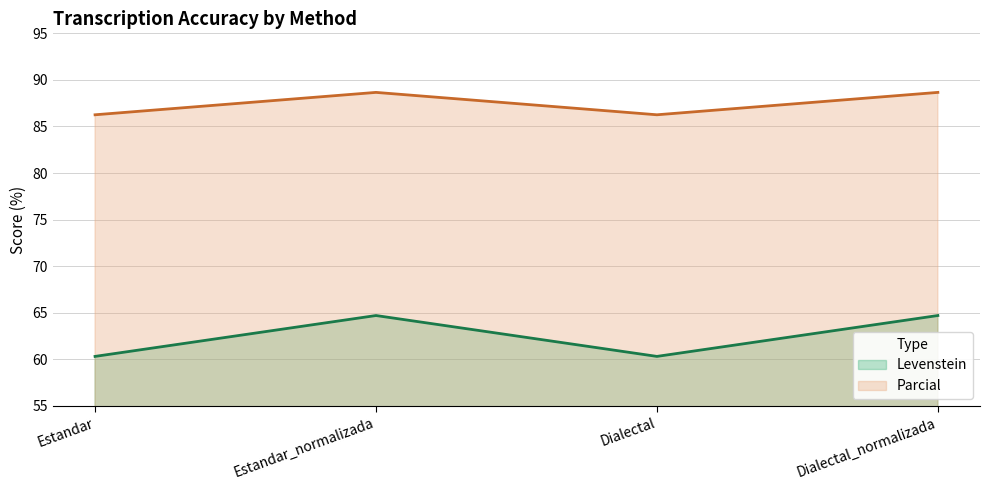

True or false: Parcial has a value of 36.7 at Estandar_normalizada.

False